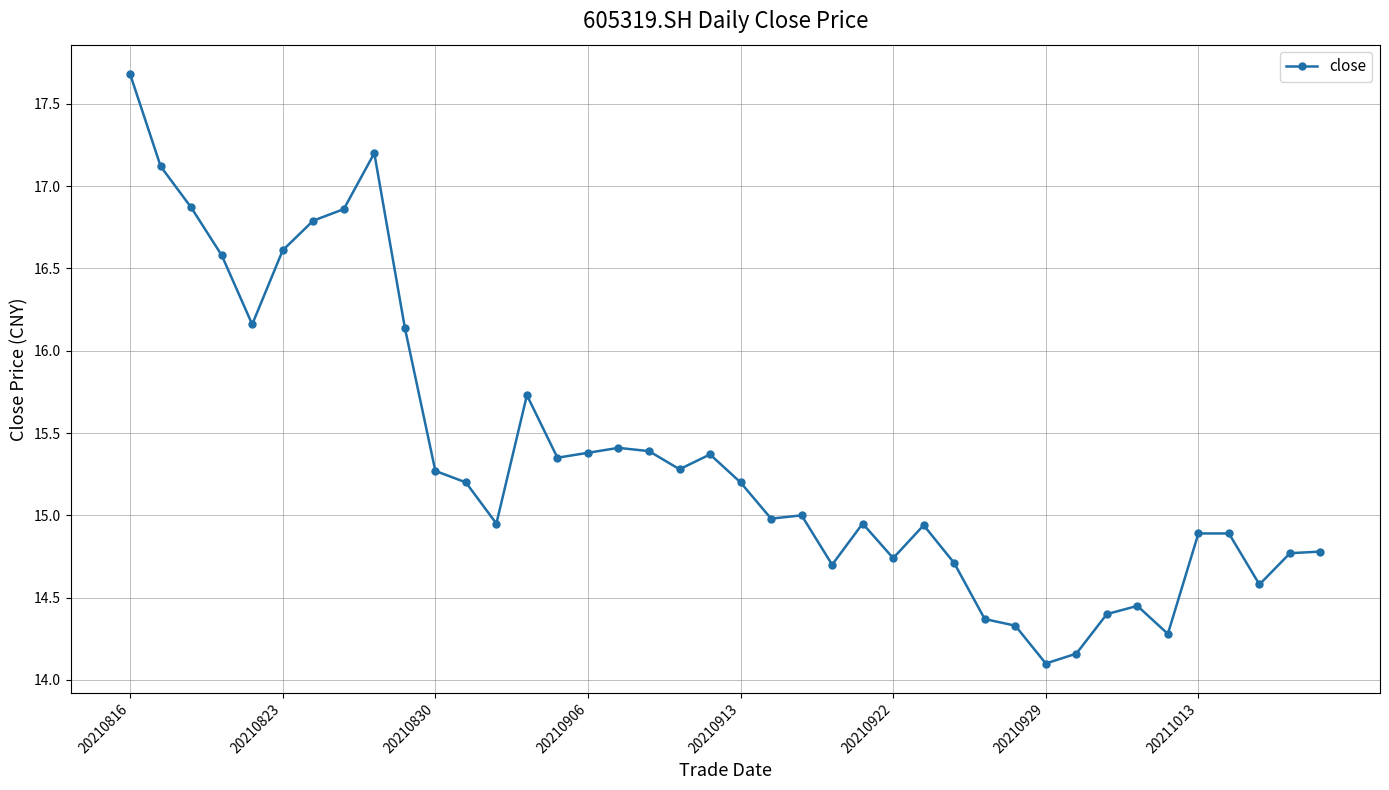

What is the difference between the second highest and minimum values?

3.1